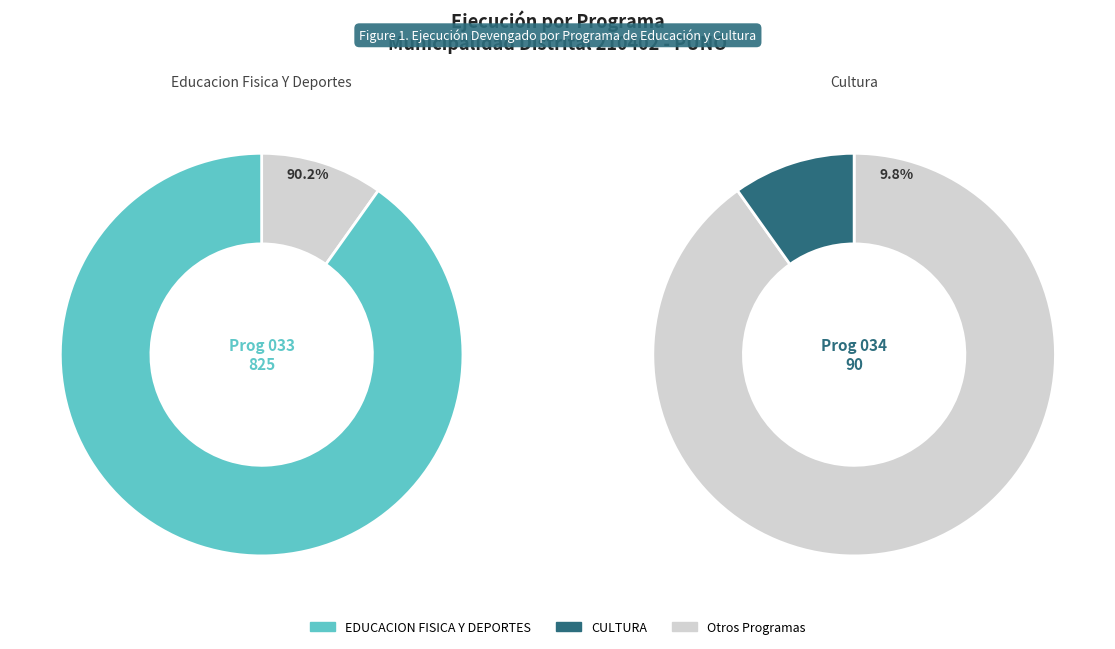

To the nearest percent, what portion does 033: EDUCACION FISICA Y DEPORTES represent?

90%